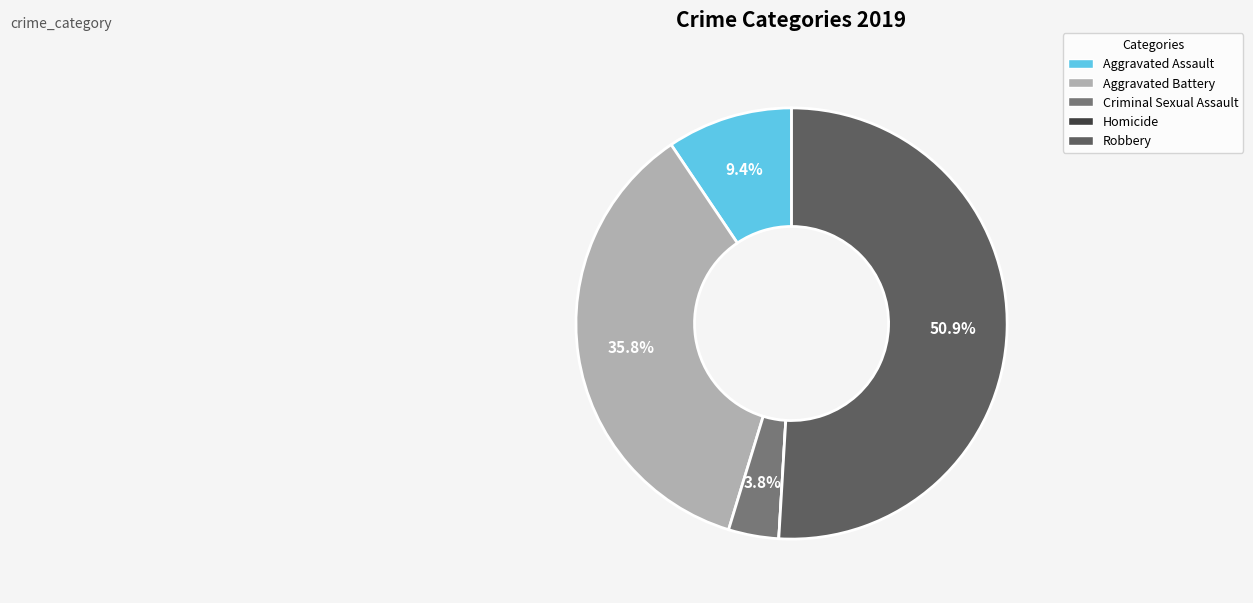

Approximately how many times larger is the value at Robbery compared to Aggravated Battery?

1.4